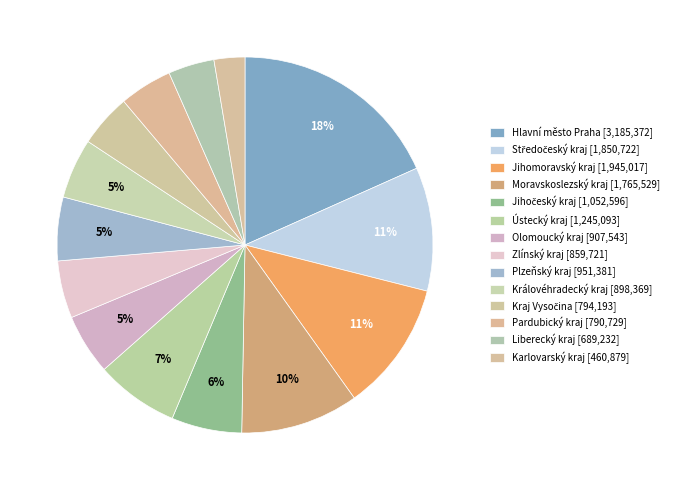

The Ústecký kraj slice represents 7% of the pie. True or false?

True